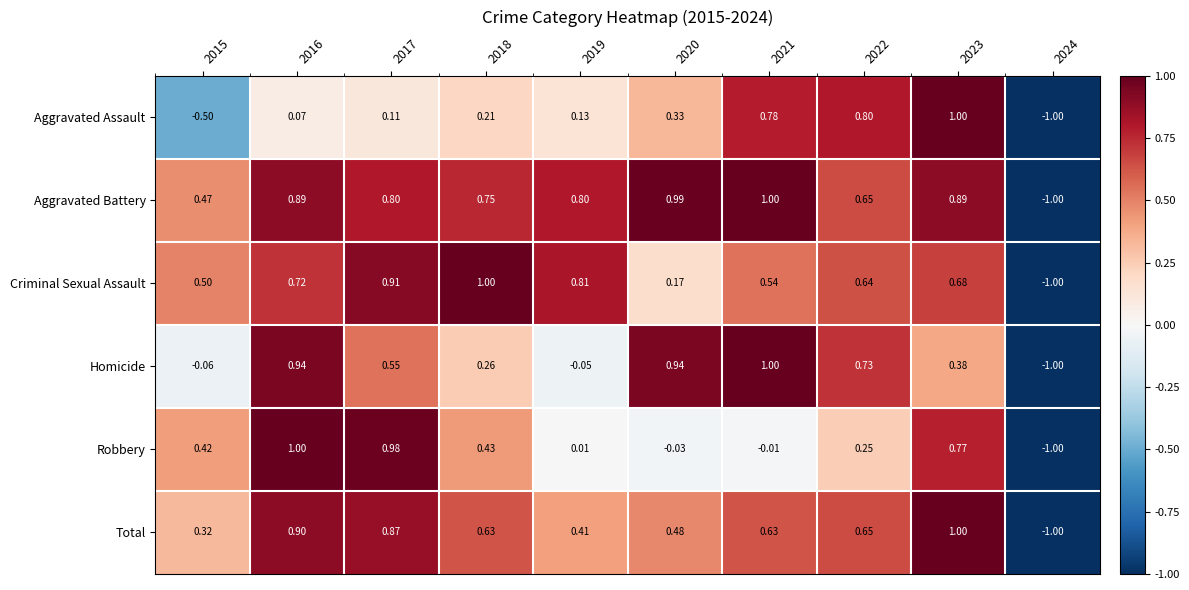

Is the value of Aggravated Battery at 2016 greater than the value of Total at 2019?

Yes